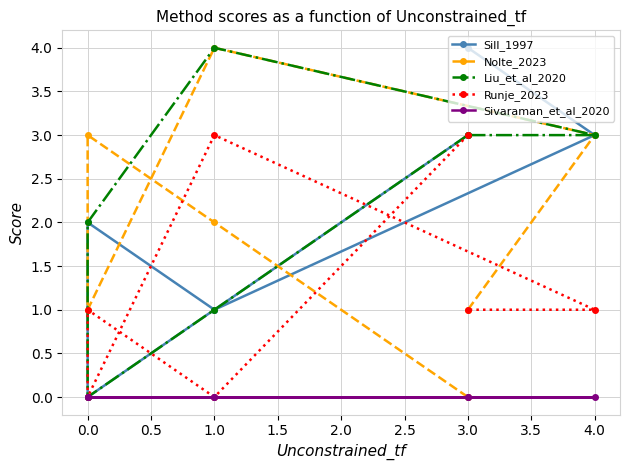

How many lines are shown in the chart?

5